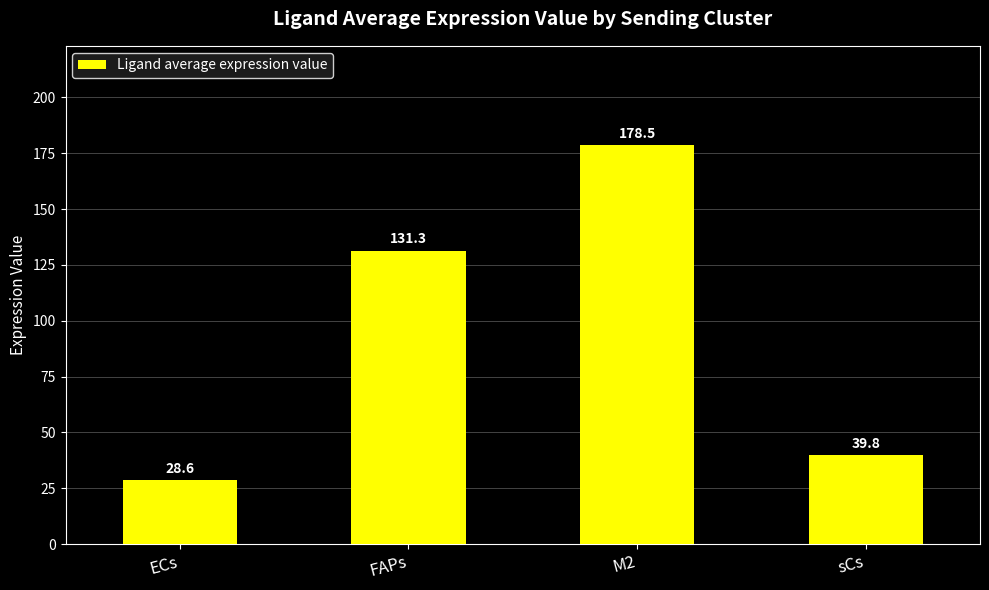

What is the value of the 3rd bar from the left?

178.5